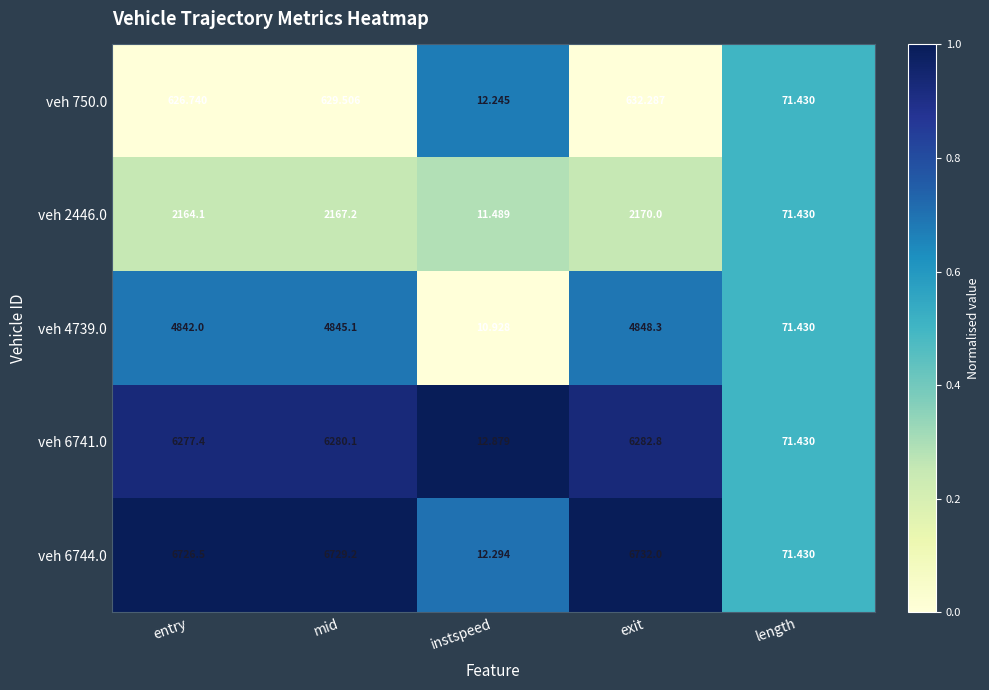

At which category is the sum across all series the highest?

exit